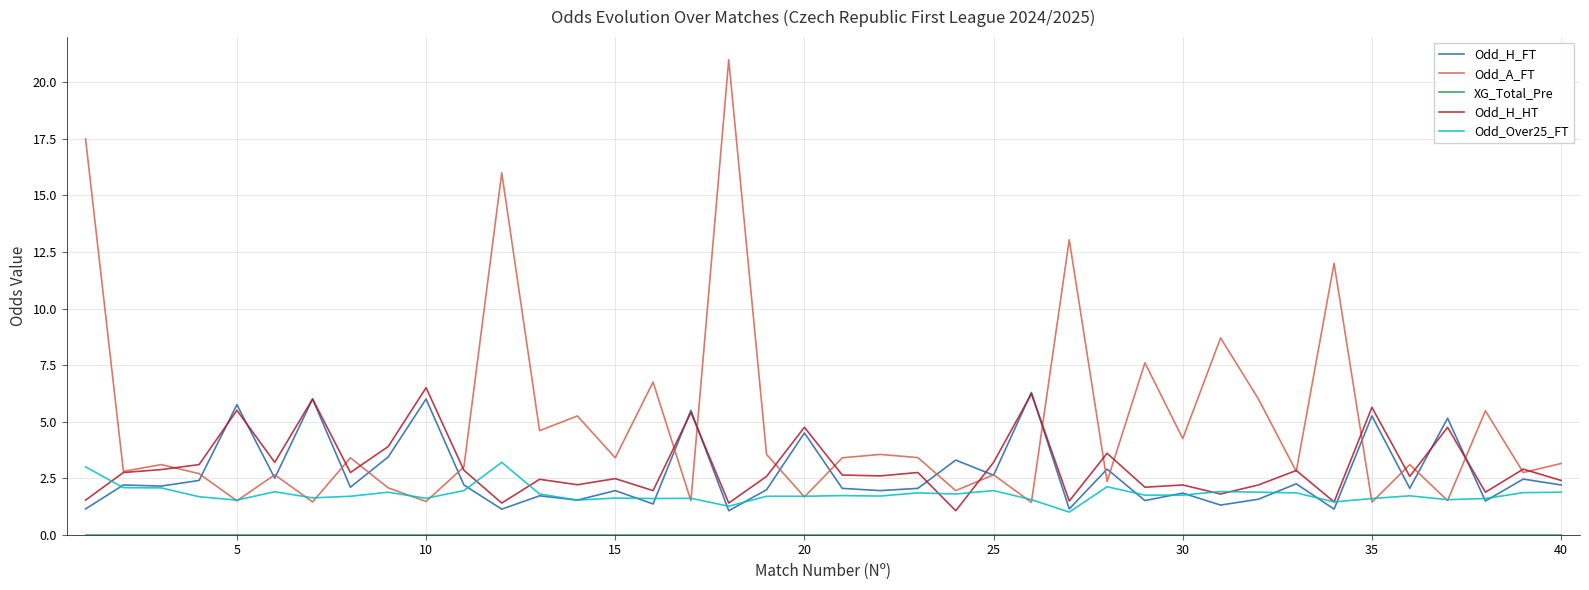

What is the greatest value displayed?

21.0